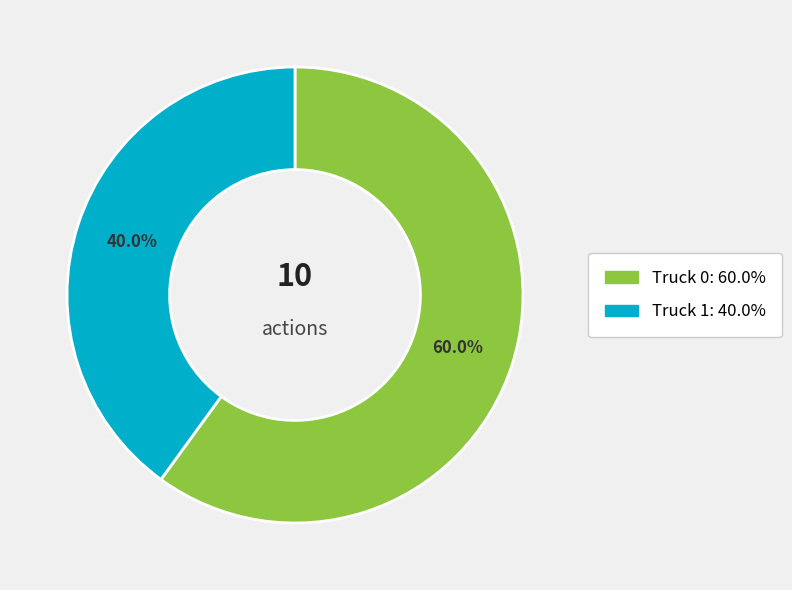

The Truck 1 slice represents 52% of the pie. True or false?

False